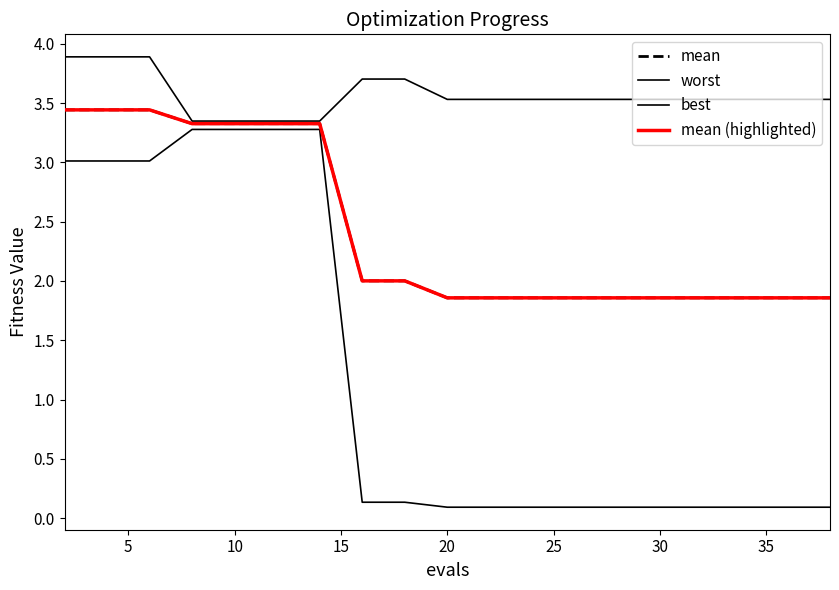

Does the chart display data point markers on the line(s)?

No